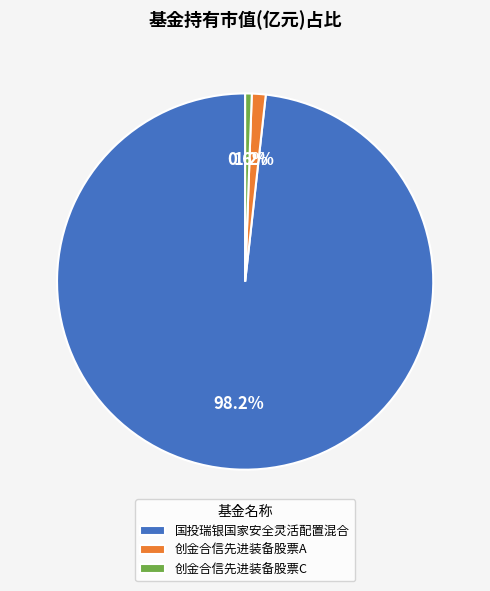

Count the number of slices in the pie.

3